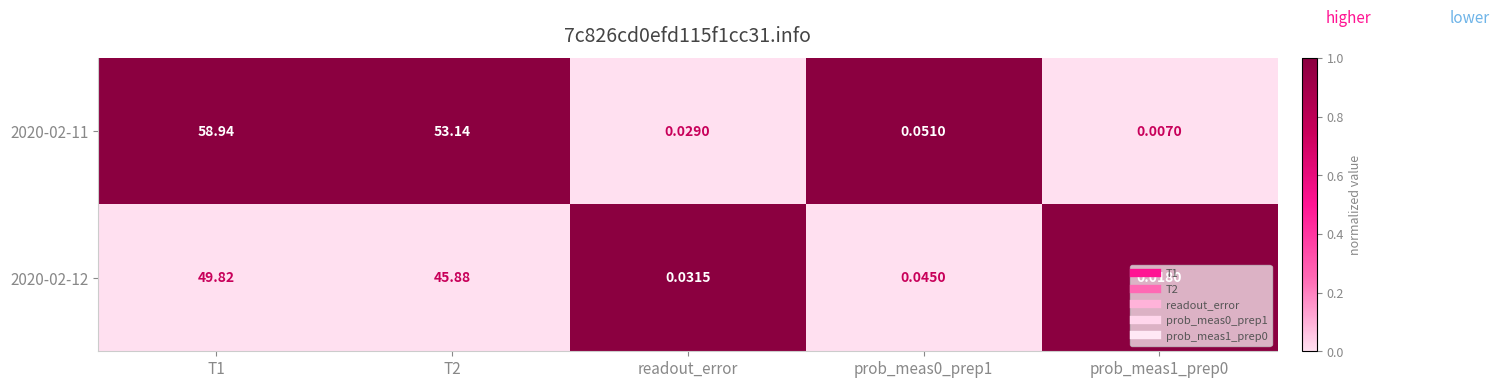

Count the number of categories in the chart.

5